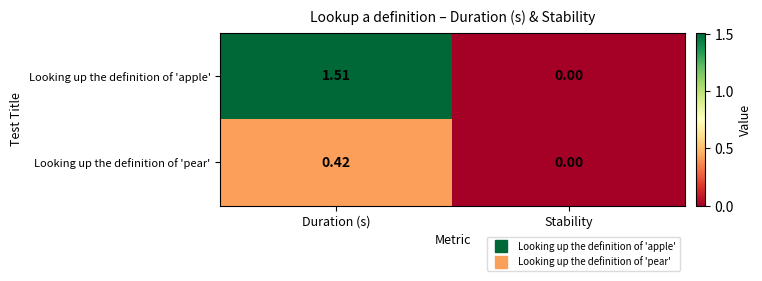

Rank the series at Duration (s) from lowest to highest value.

Looking up the definition of 'pear', Looking up the definition of 'apple'